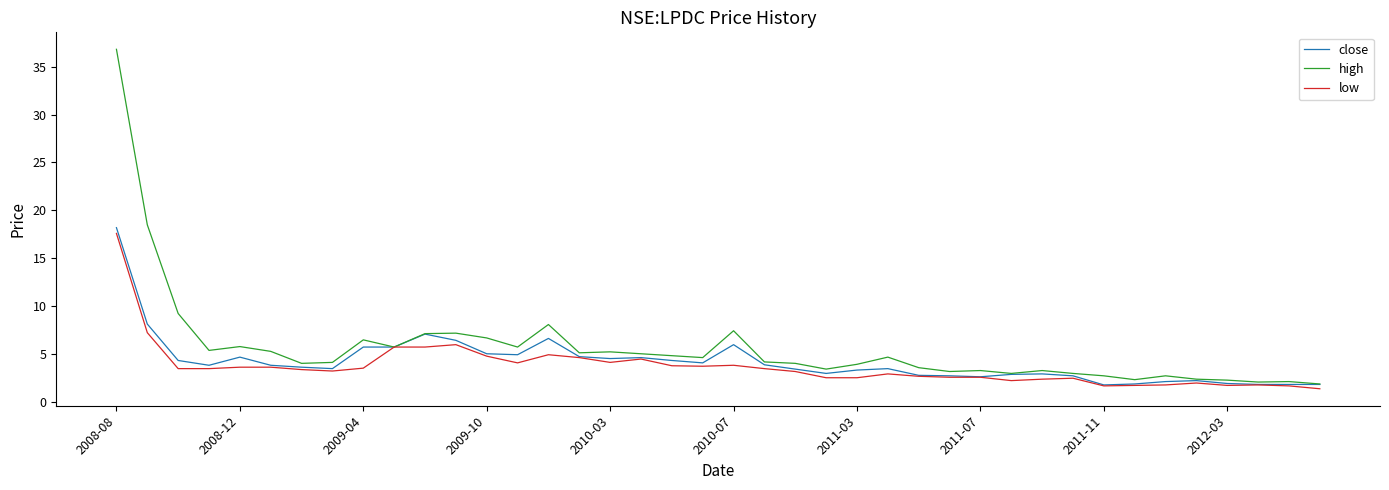

Which series has the largest range (max minus min)?

high